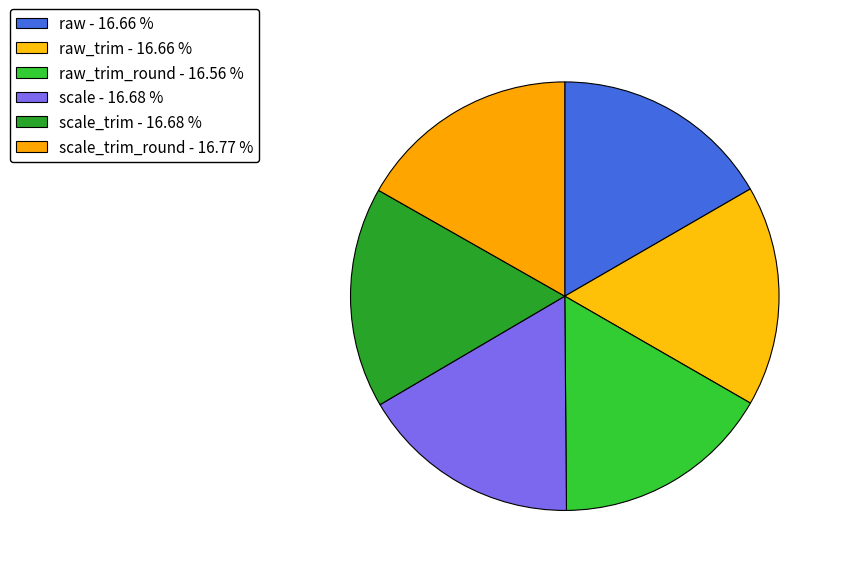

Count the number of slices in the pie.

6